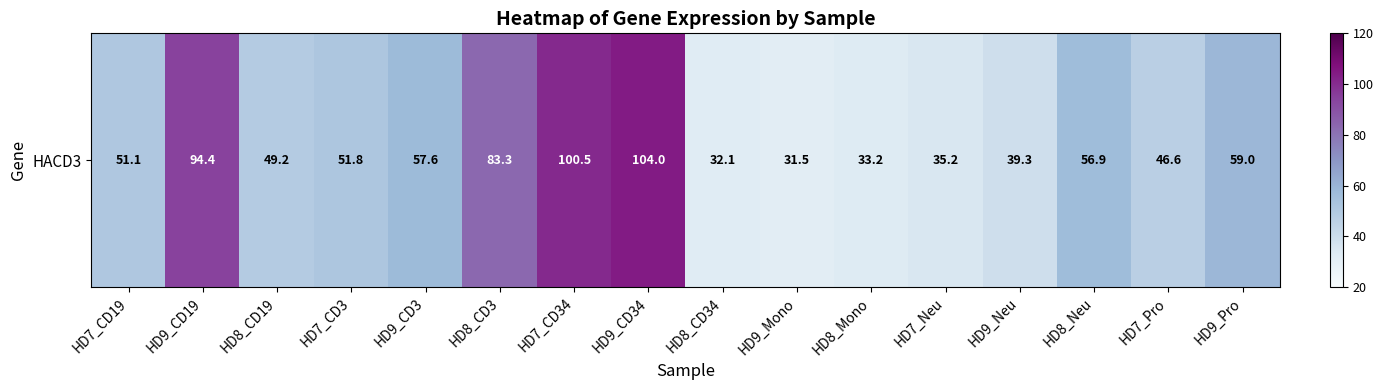

Reading right to left, what are all the values shown in this chart?

HD9_Pro=59.0	HD7_Pro=46.6	HD8_Neu=56.9	HD9_Neu=39.3	HD7_Neu=35.2	HD8_Mono=33.2	HD9_Mono=31.5	HD8_CD34=32.1	HD9_CD34=104.0	HD7_CD34=100.5	HD8_CD3=83.3	HD9_CD3=57.6	HD7_CD3=51.8	HD8_CD19=49.2	HD9_CD19=94.4	HD7_CD19=51.1